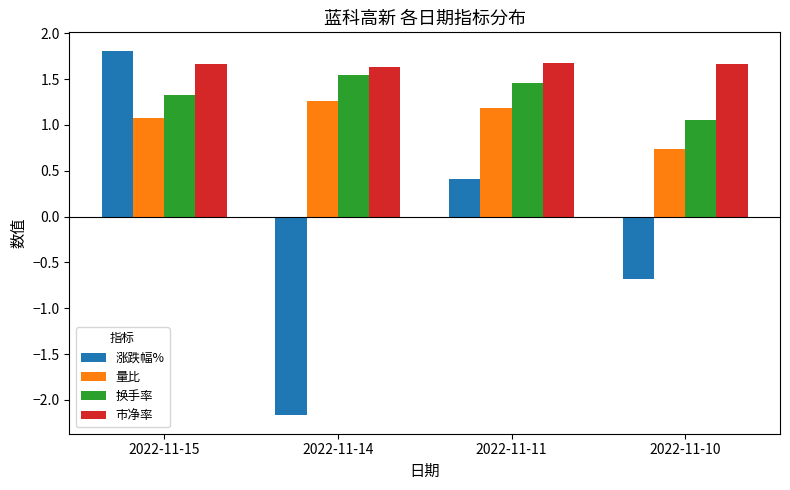

What is the approximate value of 市净率 at 2022-11-14?

1.6